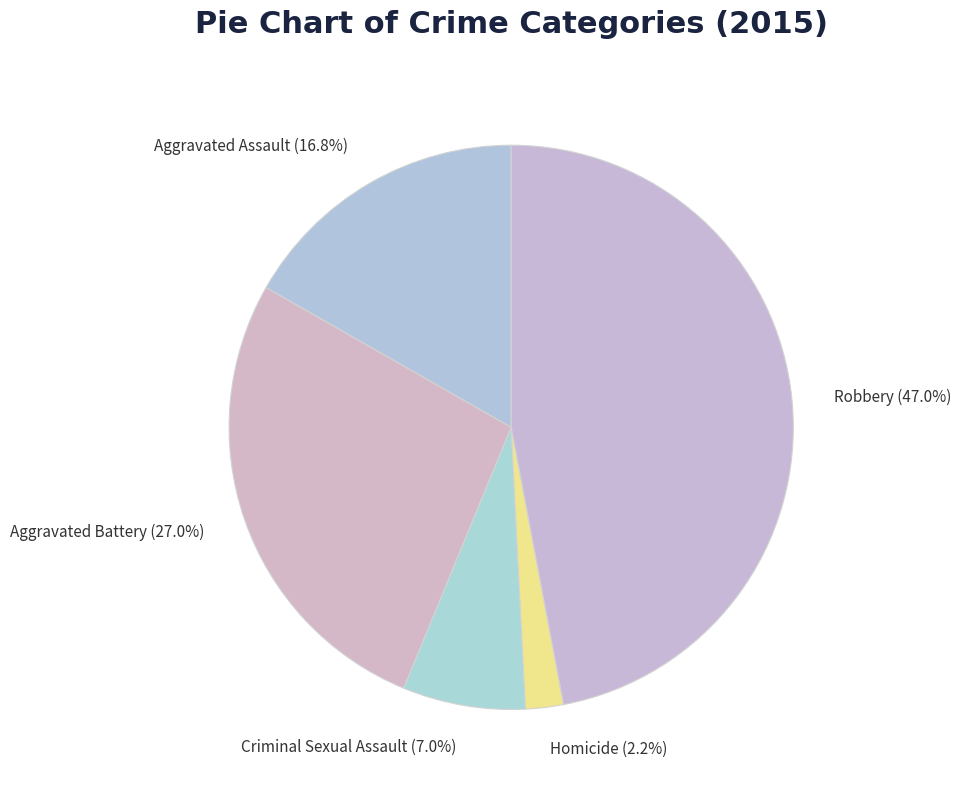

Which slice is the largest?

Robbery